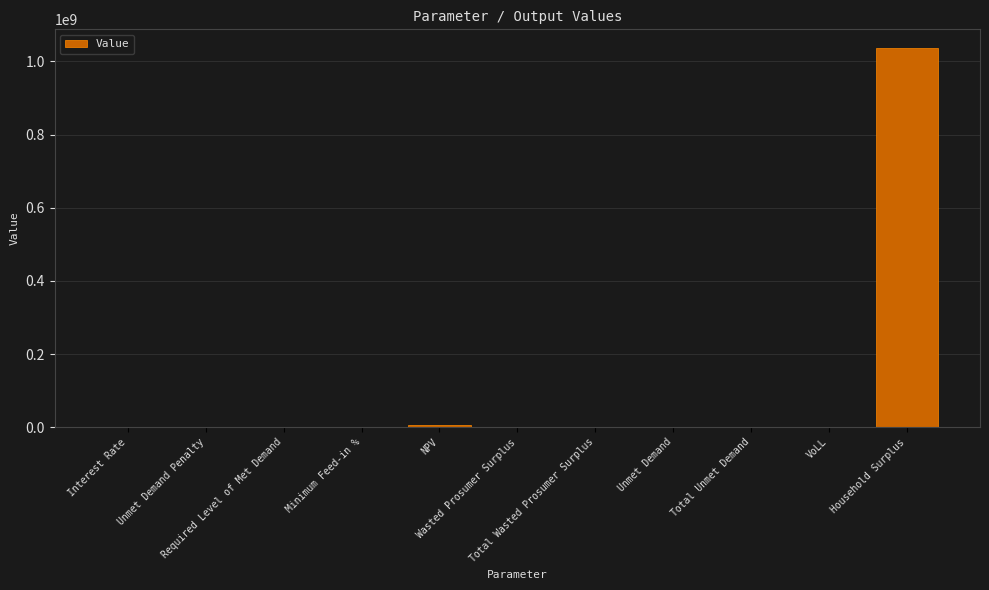

What is the maximum value shown in the chart?

1035713422.3